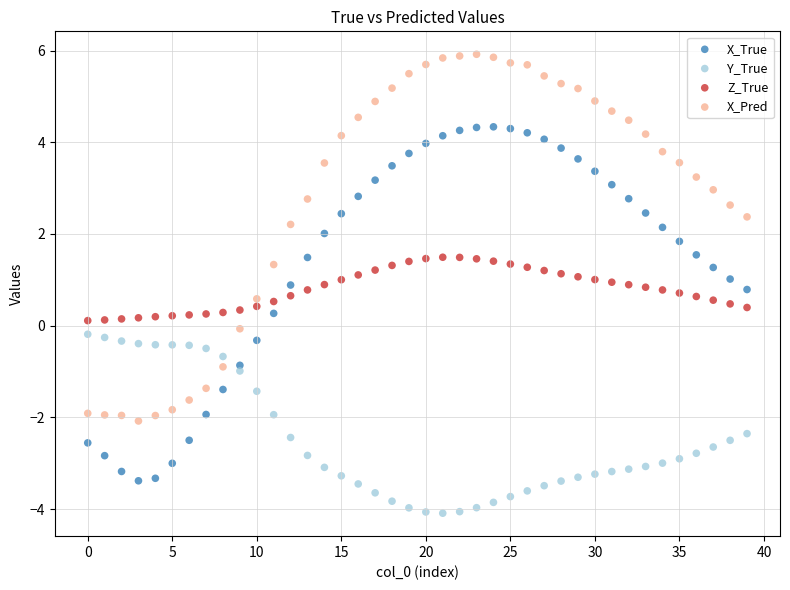

Which series reaches the minimum Y coordinate?

Y_True